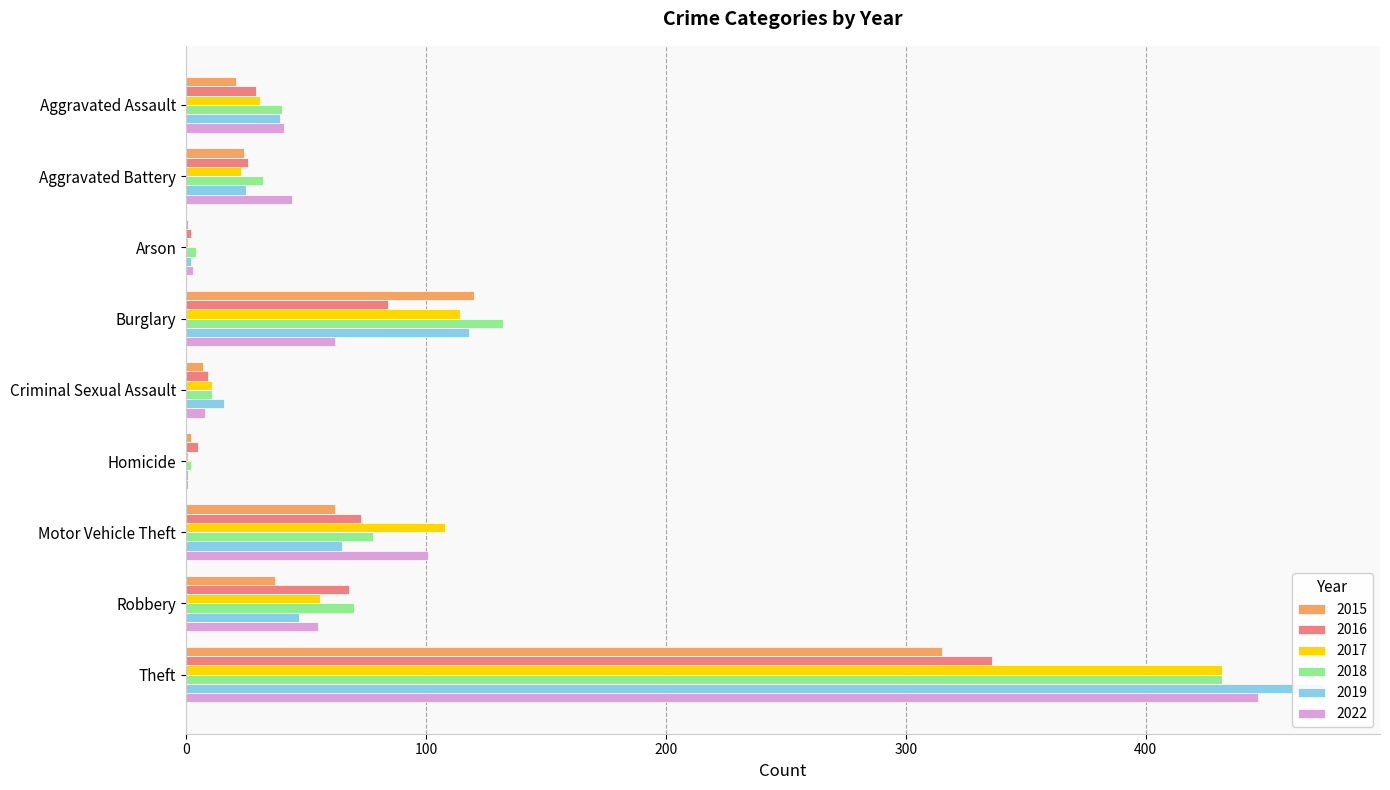

What is the difference between the maximum and minimum values in the 2019 series?

473